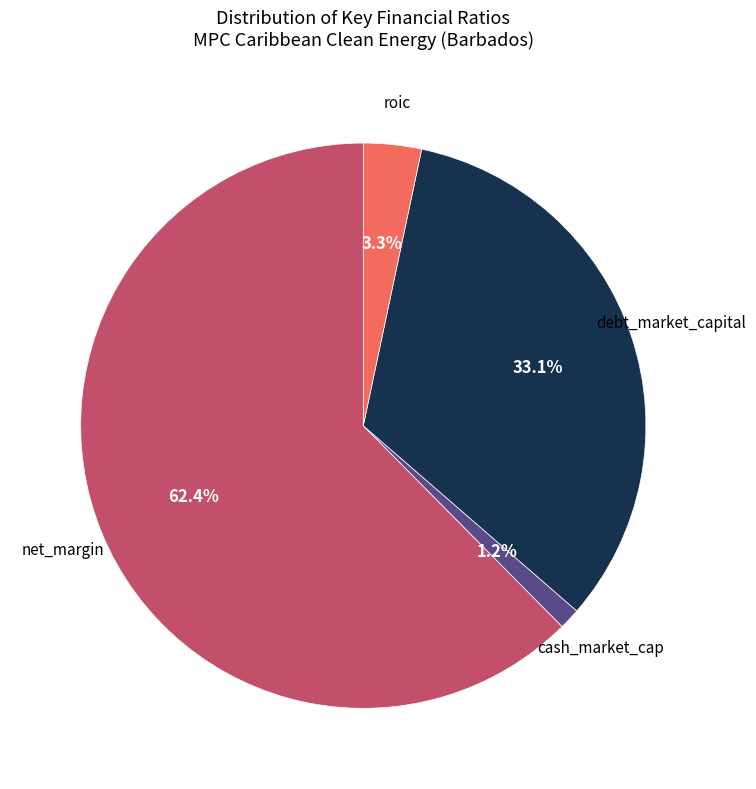

How many slices are in this pie chart?

4